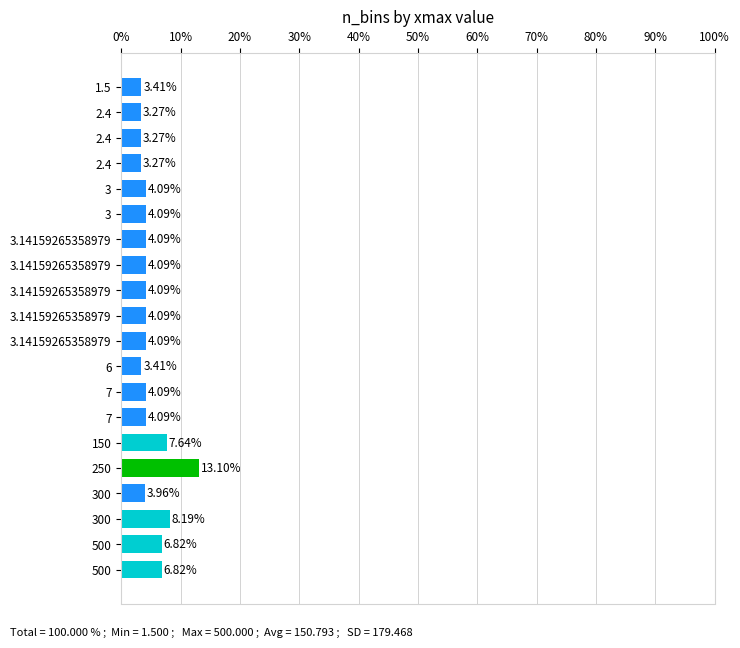

How many bars are there in total?

20